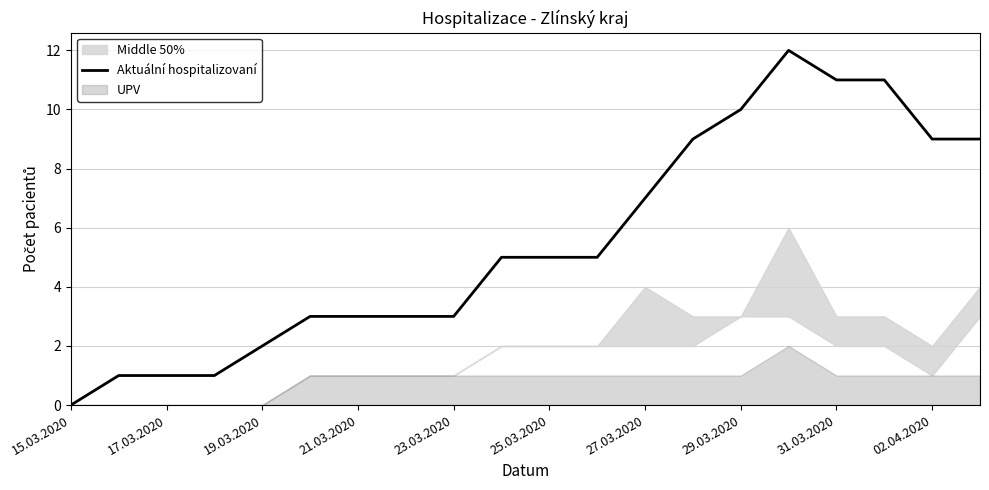

What is the maximum value shown in the chart?

12